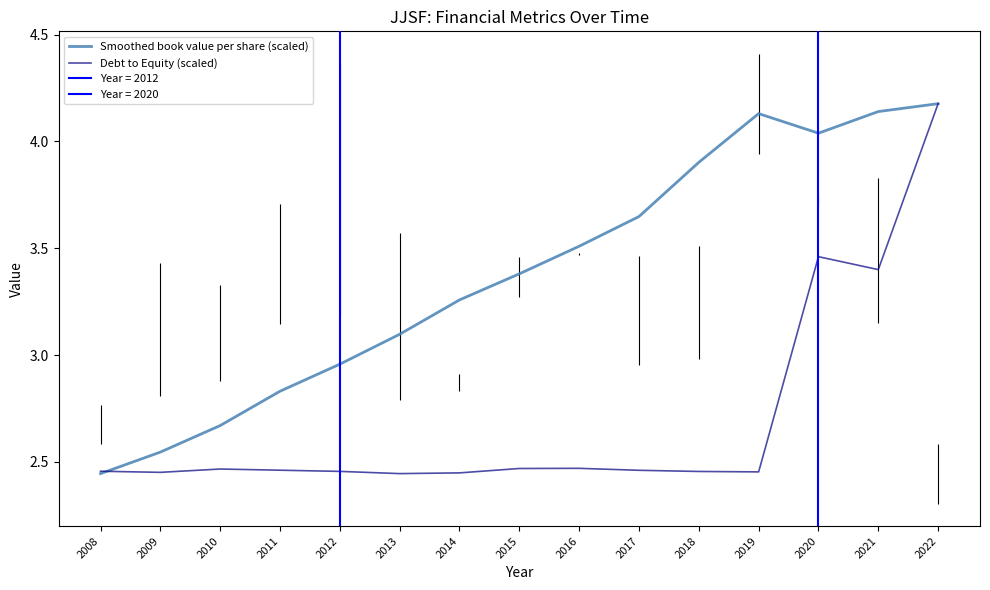

Which series has the largest range (max minus min)?

Smoothed book value per share (scaled)